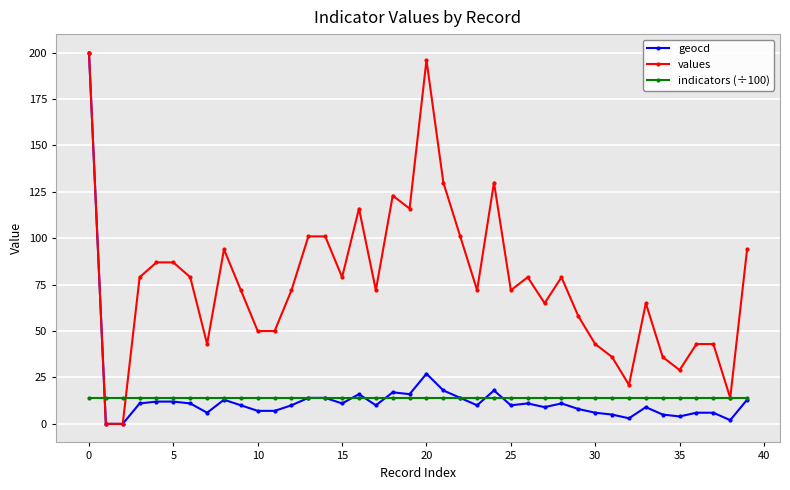

True or false: geocd has more than 0 points higher than both neighbors.

True